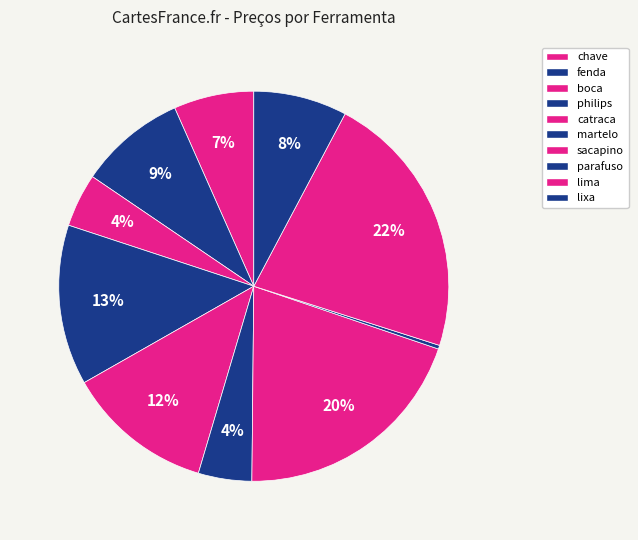

What percentage is NOT represented by chave?

93.4%